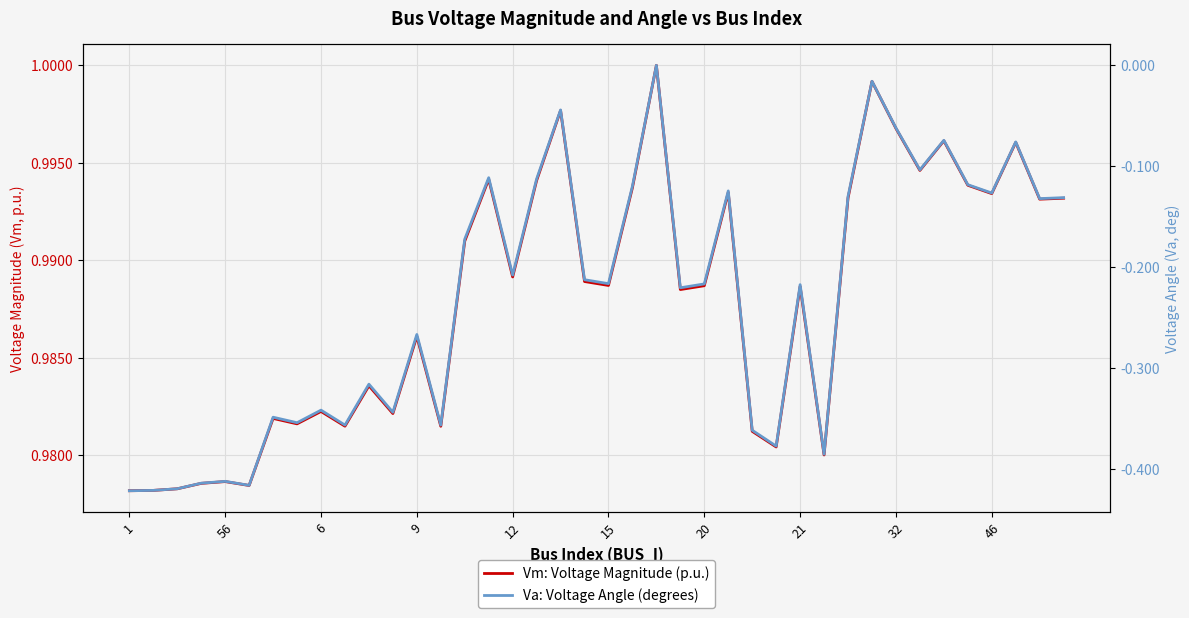

True or false: Vm: Voltage Magnitude (p.u.) and Va: Voltage Angle (degrees) intersect in this chart.

False